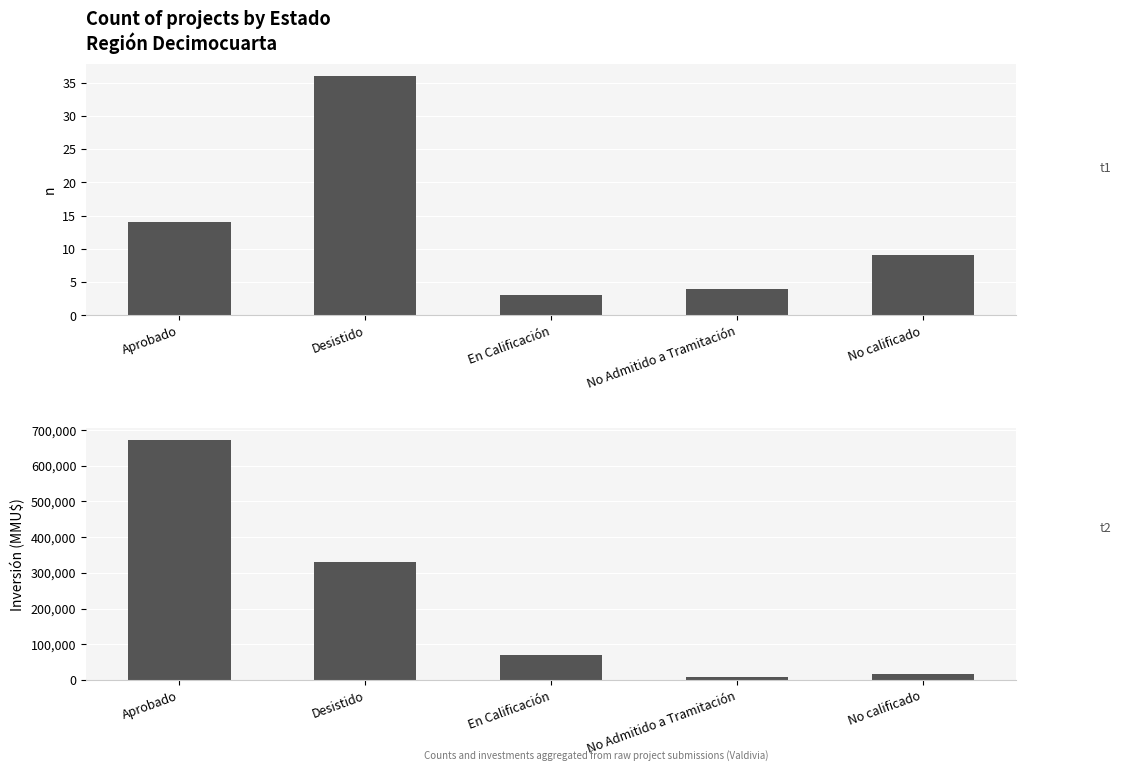

Rank the categories by Count value from lowest to highest.

En Calificación, No Admitido a Tramitación, No calificado, Aprobado, Desistido